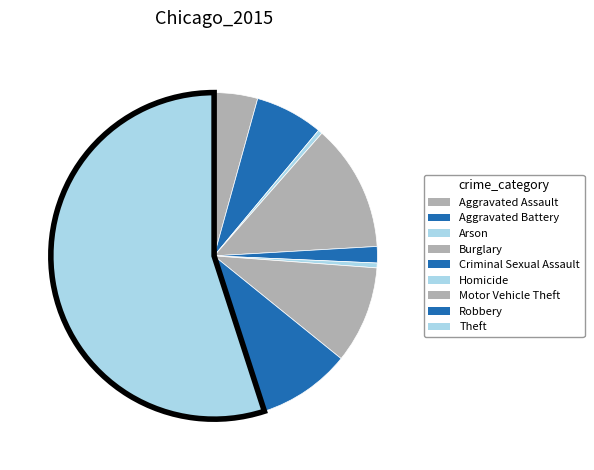

Rank the categories by value from highest to lowest.

Theft, Burglary, Motor Vehicle Theft, Robbery, Aggravated Battery, Aggravated Assault, Criminal Sexual Assault, Homicide, Arson